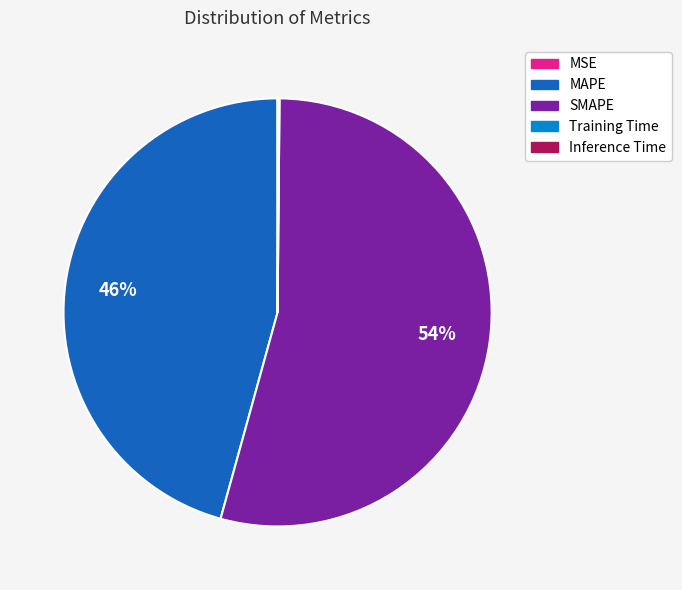

To the nearest percent, what is the average slice percentage?

20%